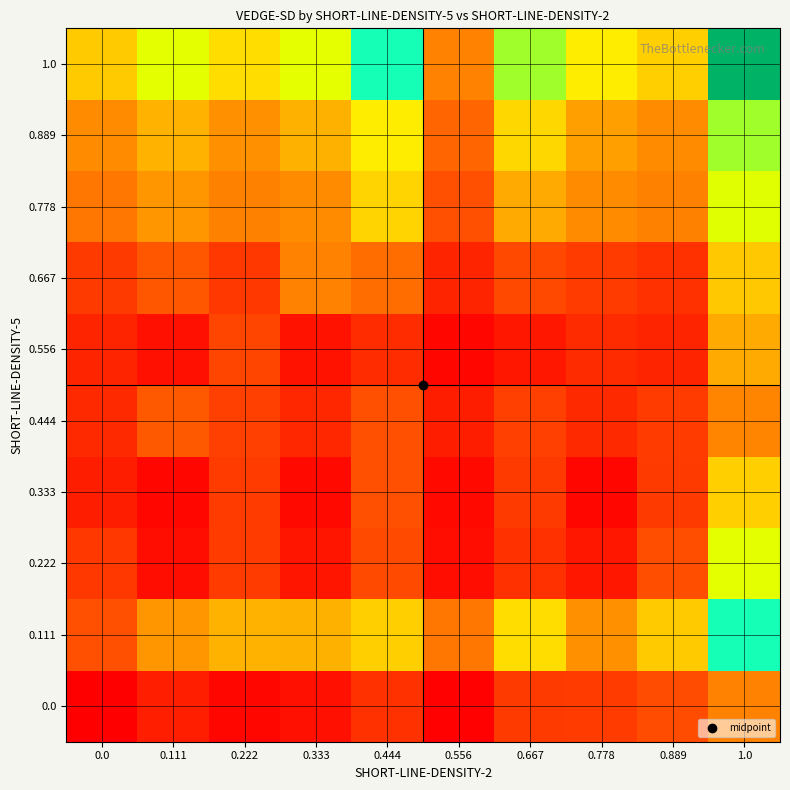

Reading left to right, list all the values displayed in this chart.

0.0: 0.0=0.1	0.111=0.3	0.222=0.1	0.333=0.2	0.444=0.4	0.556=0.1	0.667=0.4	0.778=0.4	0.889=0.5	1.0=0.9
0.111: 0.0=0.6	0.111=1.1	0.222=1.3	0.333=1.3	0.444=1.5	0.556=0.8	0.667=1.6	0.778=1.0	0.889=1.5	1.0=3.4
0.222: 0.0=0.4	0.111=0.2	0.222=0.4	0.333=0.2	0.444=0.5	0.556=0.2	0.667=0.4	0.778=0.2	0.889=0.6	1.0=2.3
0.333: 0.0=0.3	0.111=0.1	0.222=0.4	0.333=0.1	0.444=0.6	0.556=0.1	0.667=0.4	0.778=0.1	0.889=0.4	1.0=1.5
0.444: 0.0=0.3	0.111=0.6	0.222=0.5	0.333=0.3	0.444=0.6	0.556=0.3	0.667=0.5	0.778=0.3	0.889=0.4	1.0=0.9
0.556: 0.0=0.3	0.111=0.2	0.222=0.5	0.333=0.2	0.444=0.4	0.556=0.1	0.667=0.2	0.778=0.3	0.889=0.3	1.0=1.2
0.667: 0.0=0.4	0.111=0.6	0.222=0.4	0.333=0.9	0.444=0.7	0.556=0.3	0.667=0.5	0.778=0.4	0.889=0.4	1.0=1.5
0.778: 0.0=0.8	0.111=1.1	0.222=0.9	0.333=1.0	0.444=1.6	0.556=0.6	0.667=1.2	0.778=1.0	0.889=0.9	1.0=2.4
0.889: 0.0=1.0	0.111=1.3	0.222=1.0	0.333=1.3	0.444=1.8	0.556=0.7	0.667=1.6	0.778=1.1	0.889=1.0	1.0=2.9
1.0: 0.0=1.5	0.111=2.3	0.222=1.6	0.333=2.3	0.444=3.4	0.556=0.9	0.667=2.9	0.778=1.8	0.889=1.5	1.0=5.4